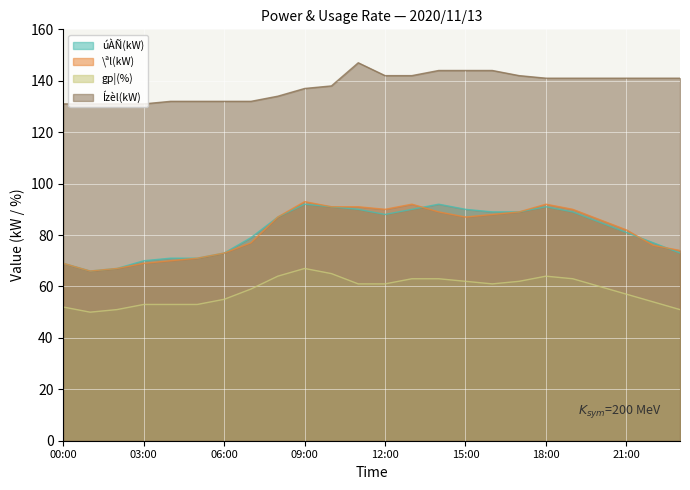

True or false: úÀÑ(kW) has more than 2 points higher than both neighbors.

True